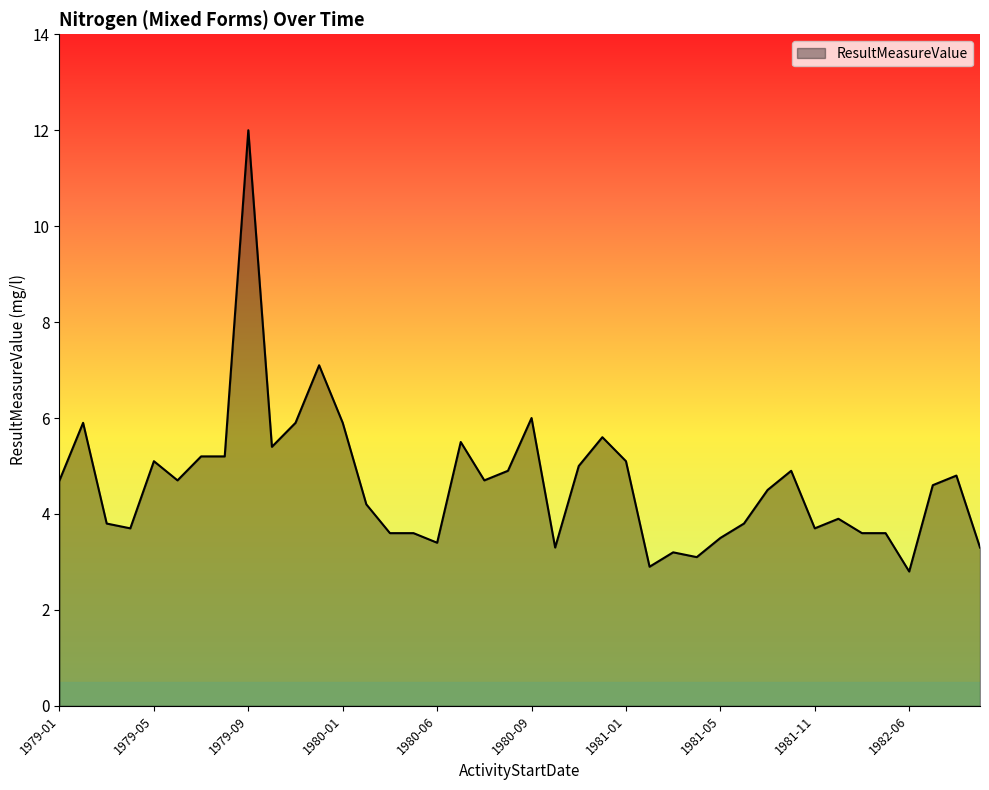

Count the number of data series in this chart.

1